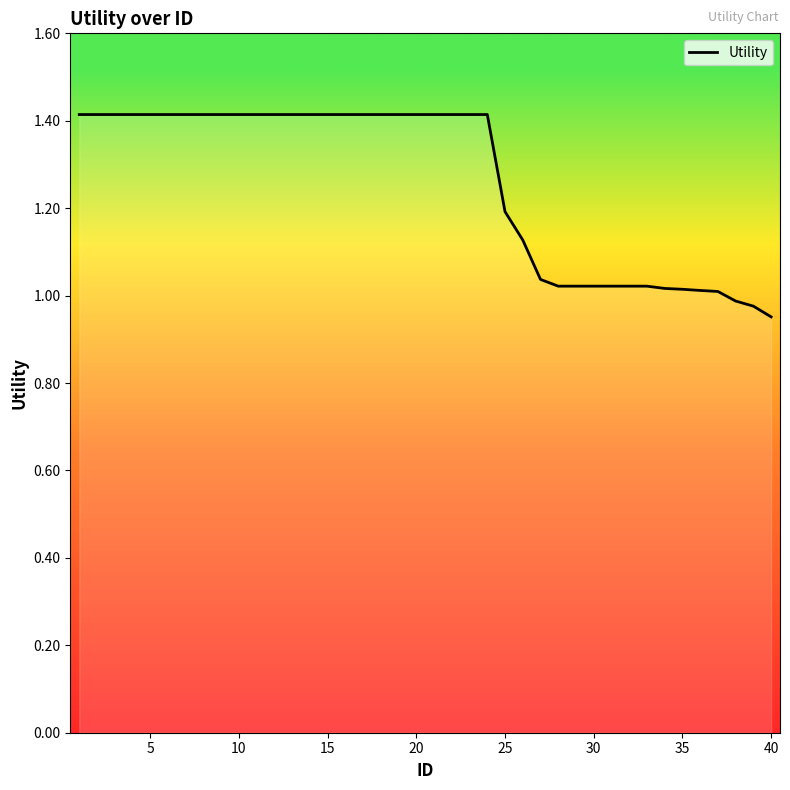

What is the greatest value displayed?

1.4